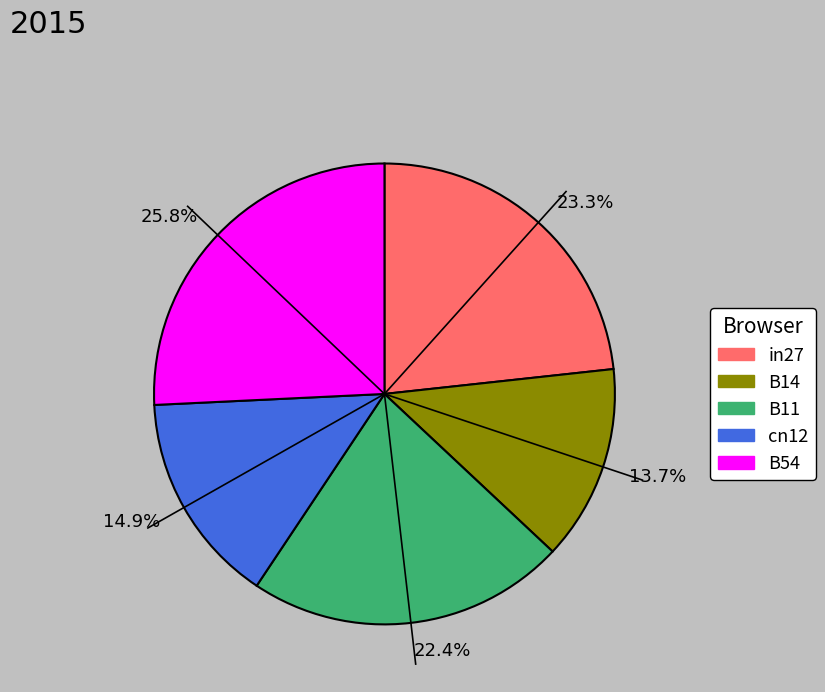

Is there any slice that represents more than half of the pie?

No